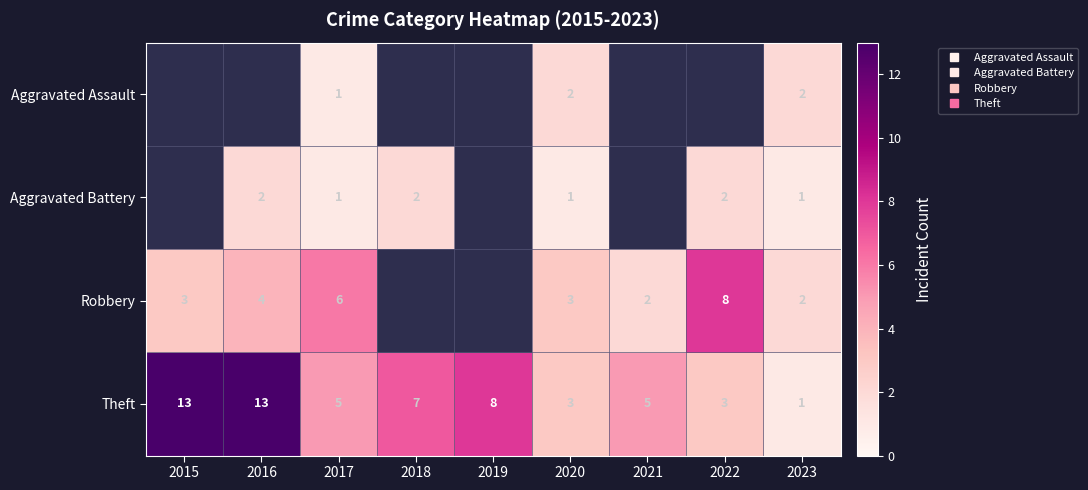

The Theft series shows 8.2 at 2017. True or false?

False